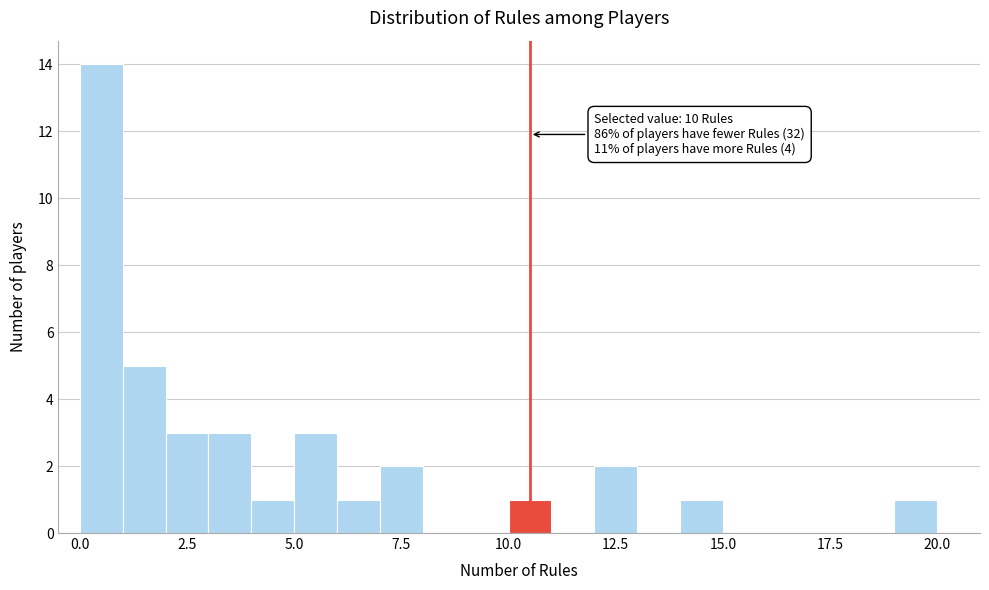

Read against the x-axis, roughly where is the centre of the tallest bar?

0.5